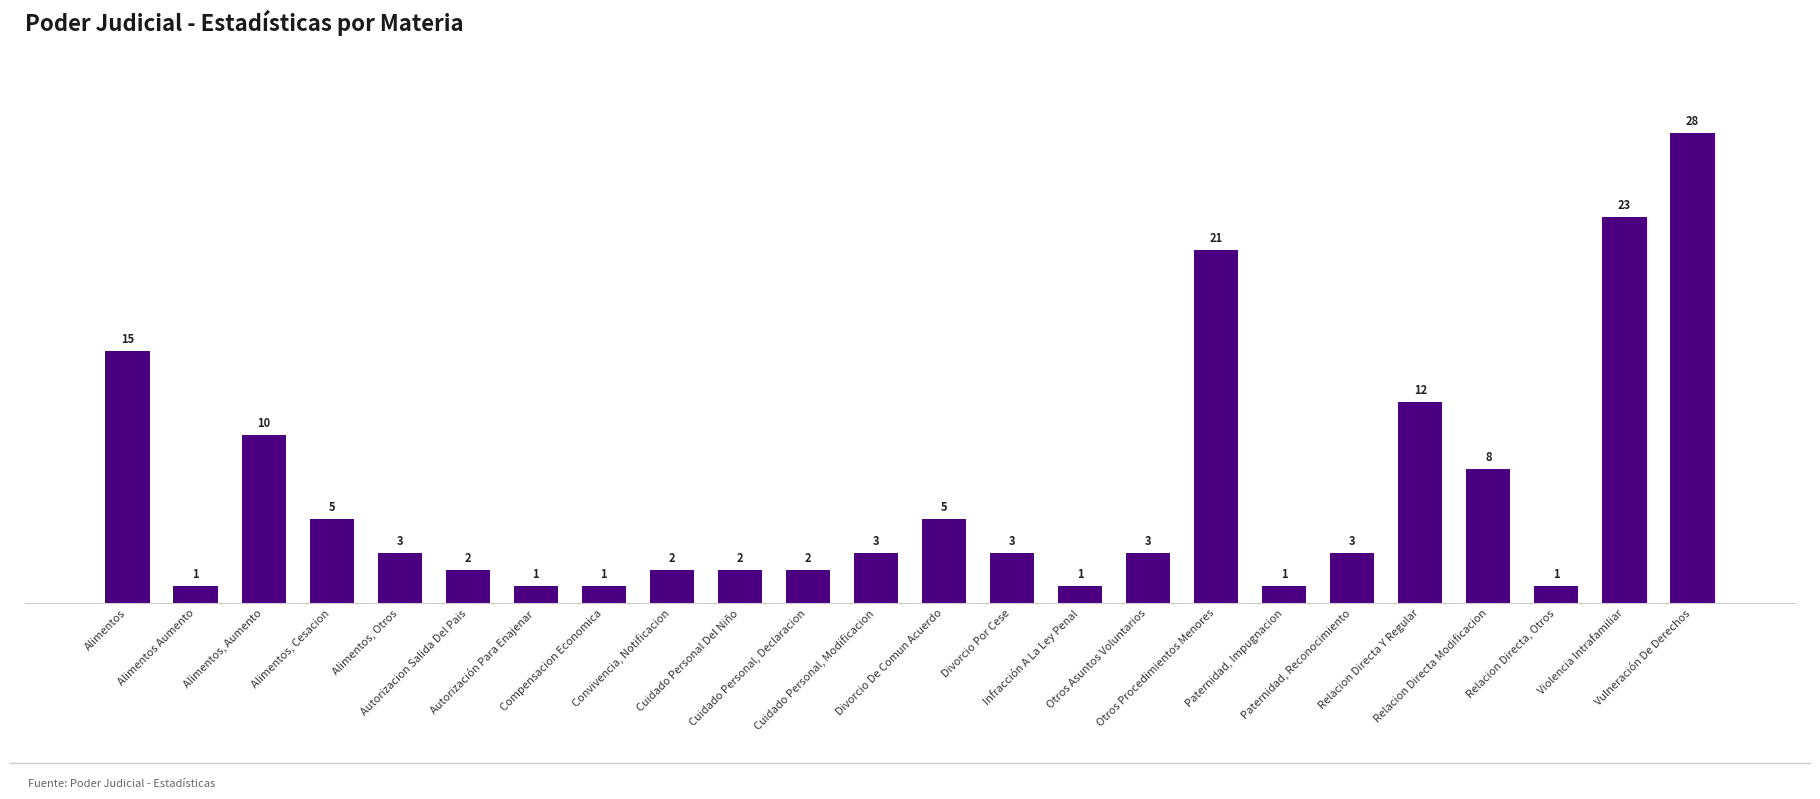

Reading left to right, what are all the values shown in this chart?

15	1	10	5	3	2	1	1	2	2	2	3	5	3	1	3	21	1	3	12	8	1	23	28